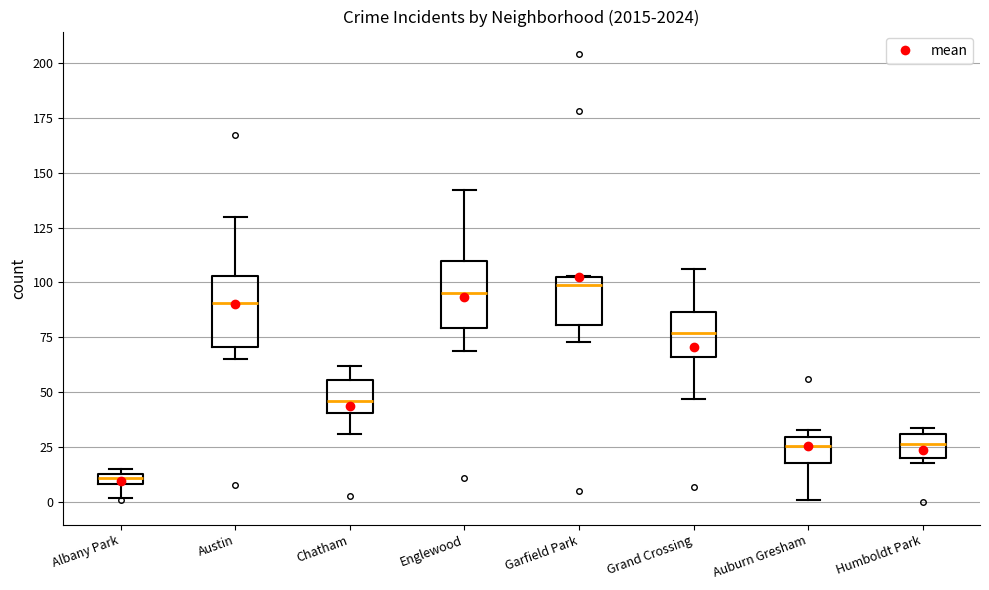

Where does the median line of the box for Grand Crossing sit on the y-axis? The values are not printed on the chart, so give them approximately, as read against the axis.

75